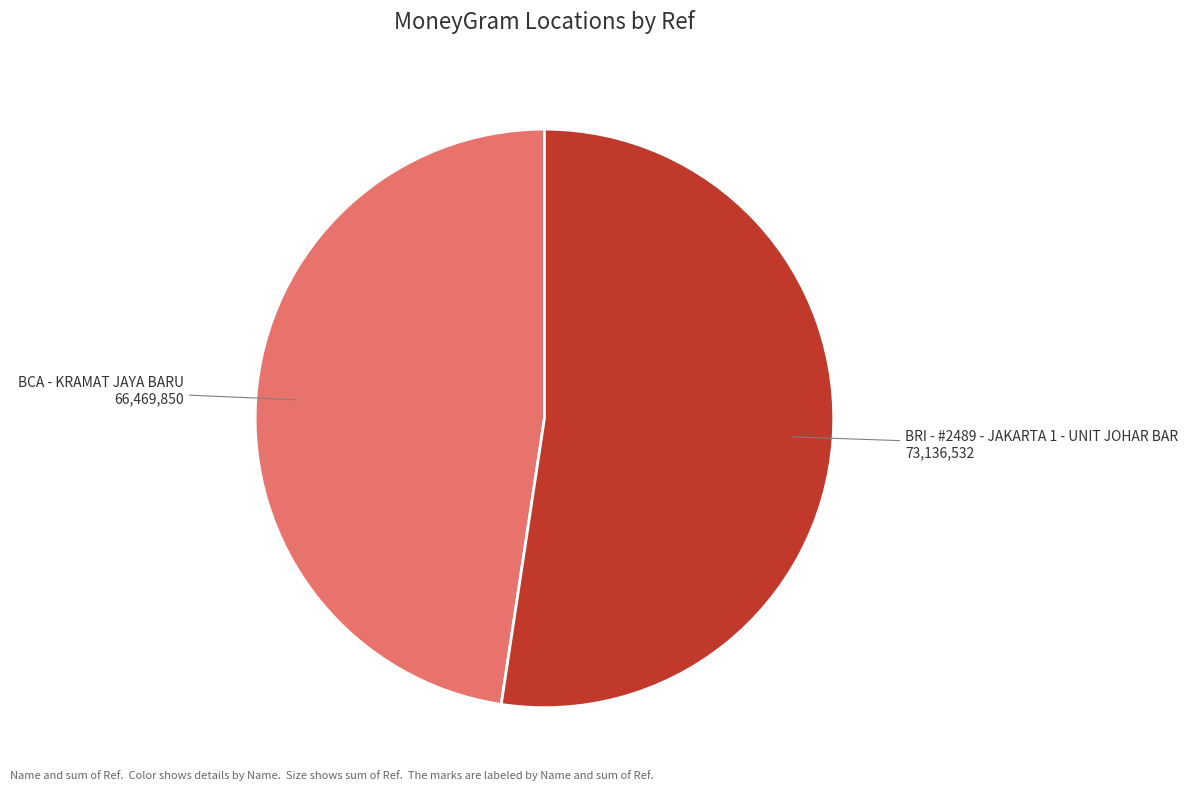

Is BCA - KRAMAT JAYA BARU the majority of the pie?

No